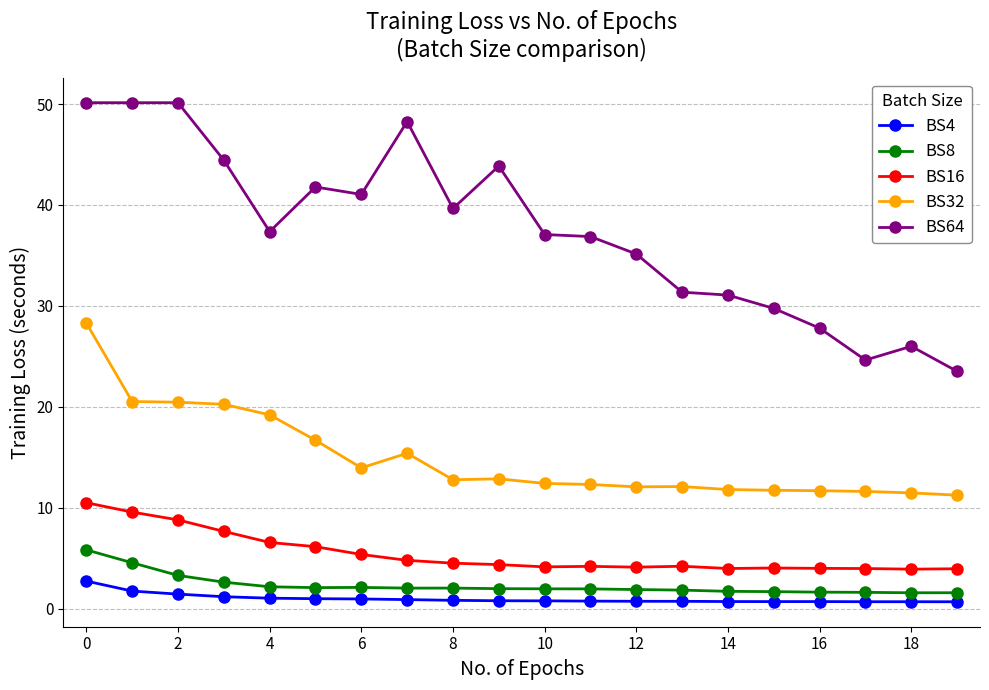

What is the value of the BS64 point at the 14th from the left?

31.4